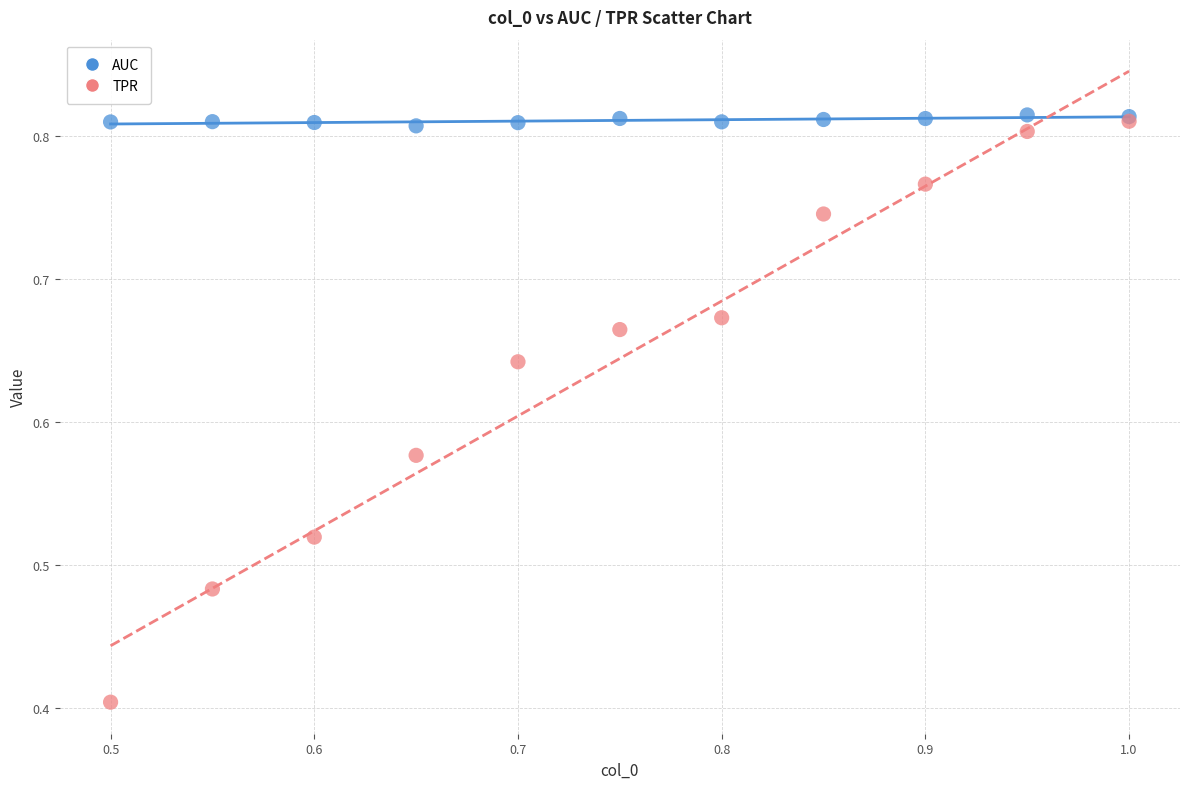

In the TPR series, what Y value is closest to 0?

0.4